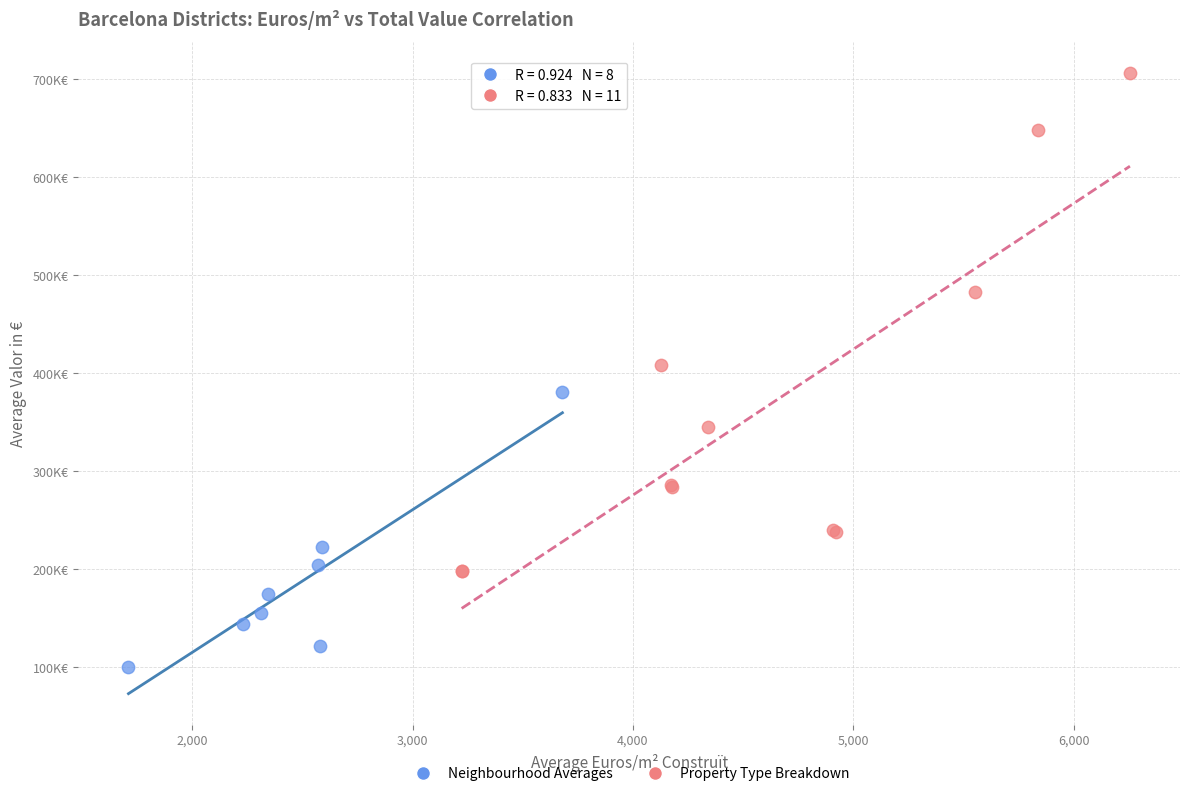

What are all the series names shown in the legend?

Neighbourhood Averages, Property Type Breakdown